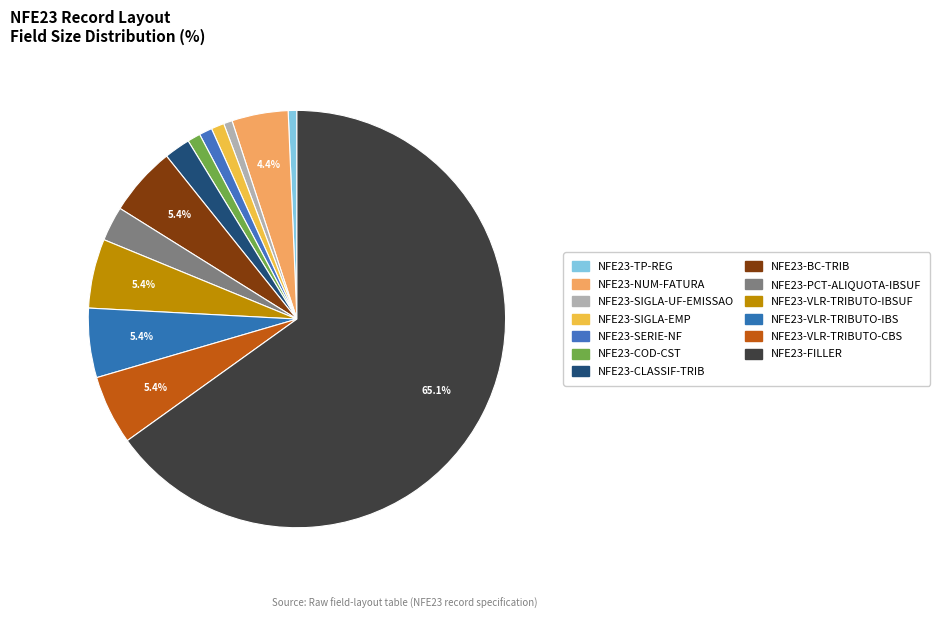

How many segments does this pie chart have?

13